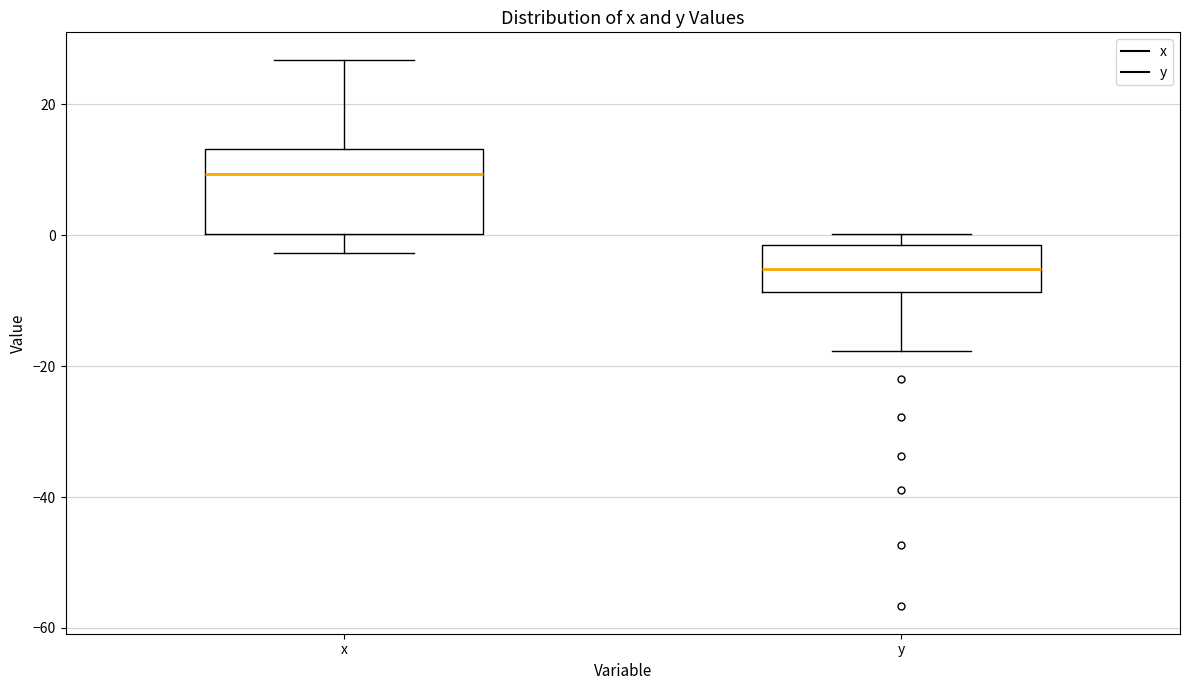

Where is the lower edge of the box for x on the y-axis? The values are not printed on the chart, so give them approximately, as read against the axis.

0